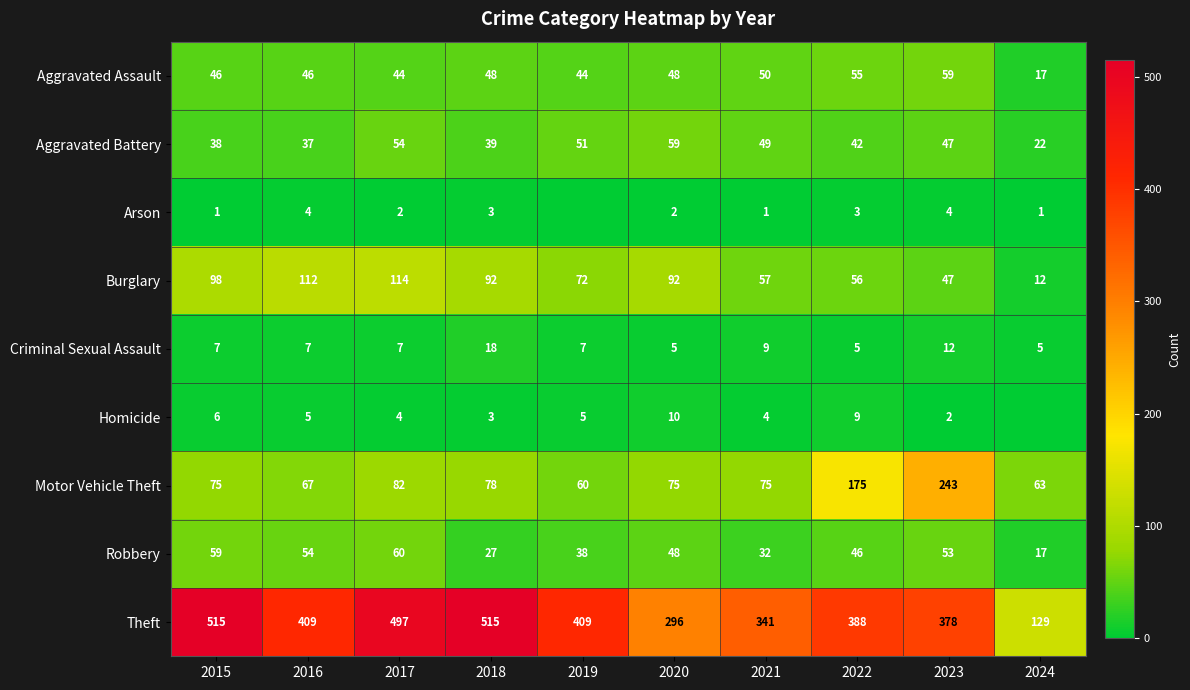

Where does the Theft series first go above 409?

2015